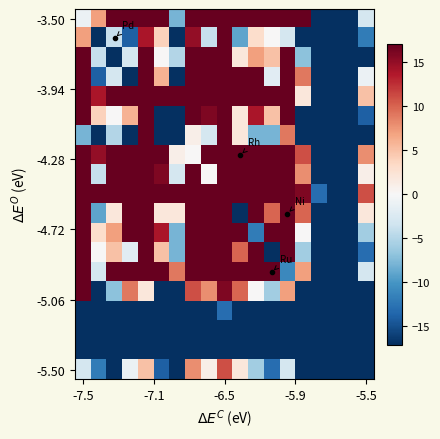

At which category does the chart reach its peak across all series?

-6.5